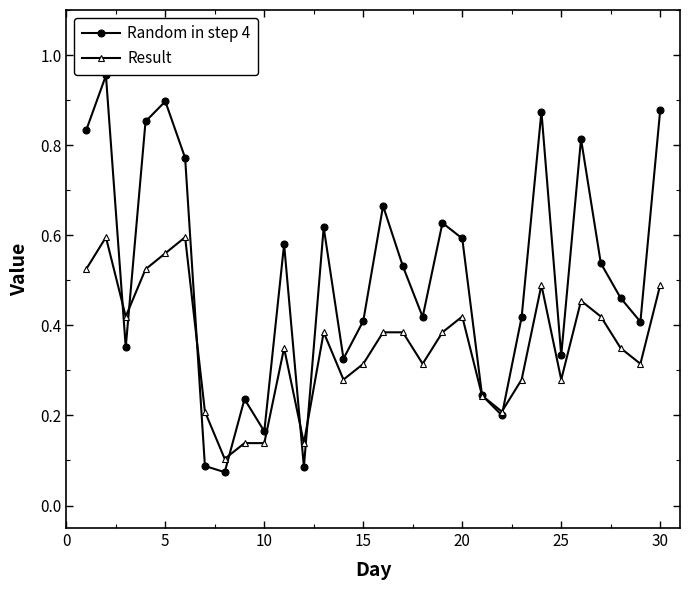

True or false: Result has more than 2 points higher than both neighbors.

True